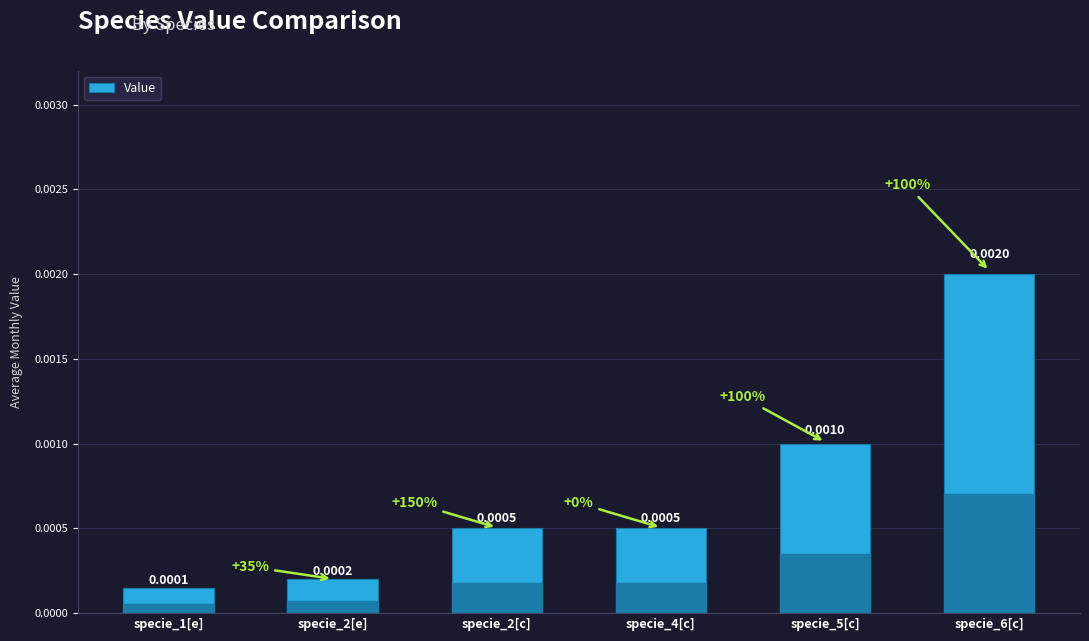

Between specie_2[c] and specie_1[e], which is larger?

specie_2[c]